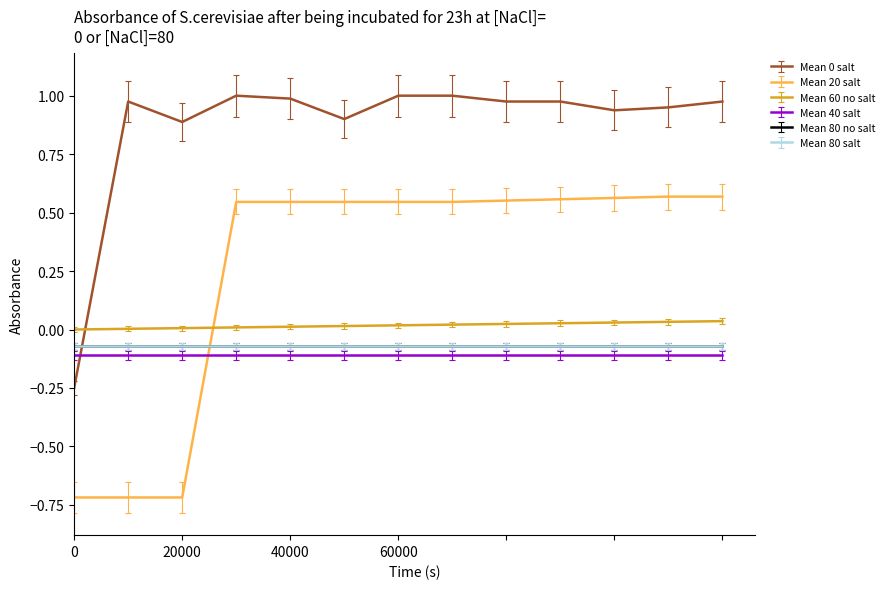

Does the chart have visible grid lines?

No